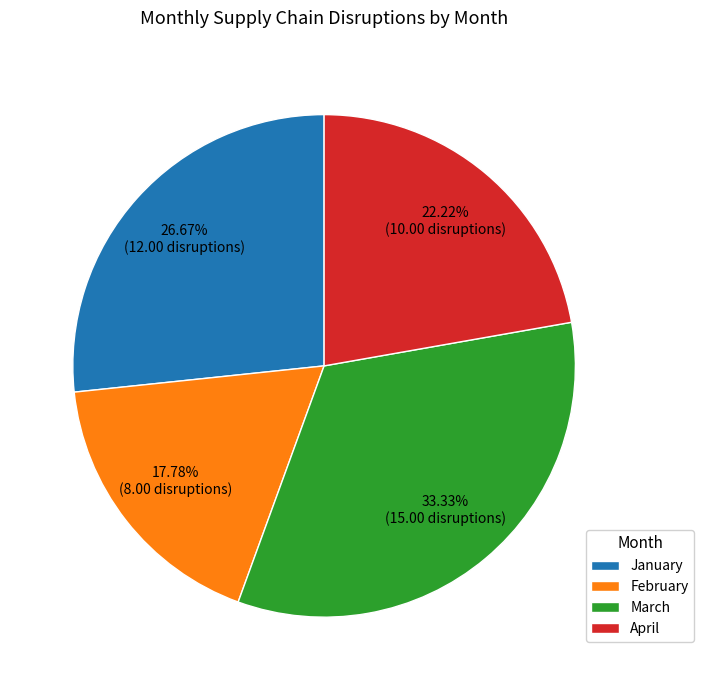

Is it true that March is 45% of the pie?

False